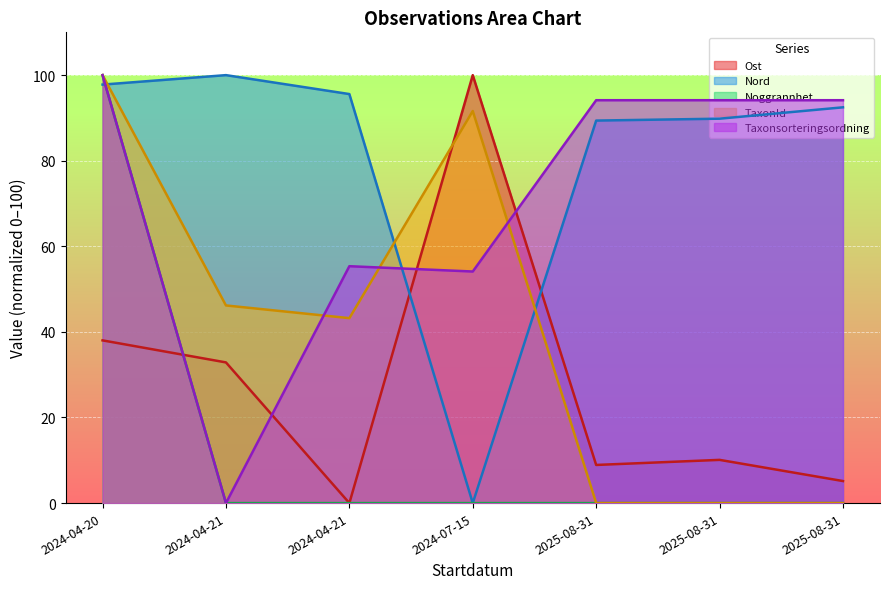

What is the difference between the maximum and minimum values in the Nord series?

100.0